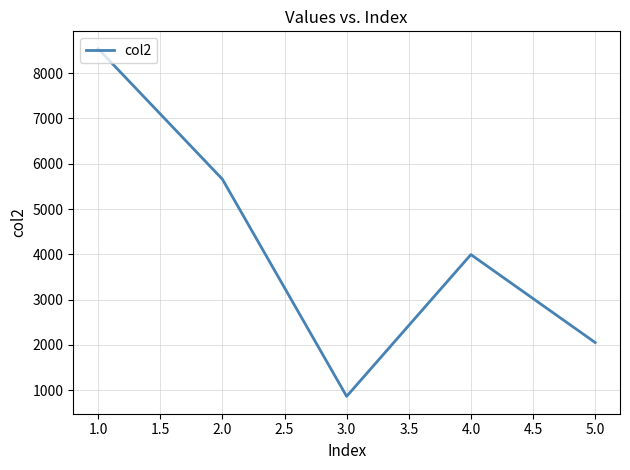

True or false: the data has more than 0 interior local peaks.

True